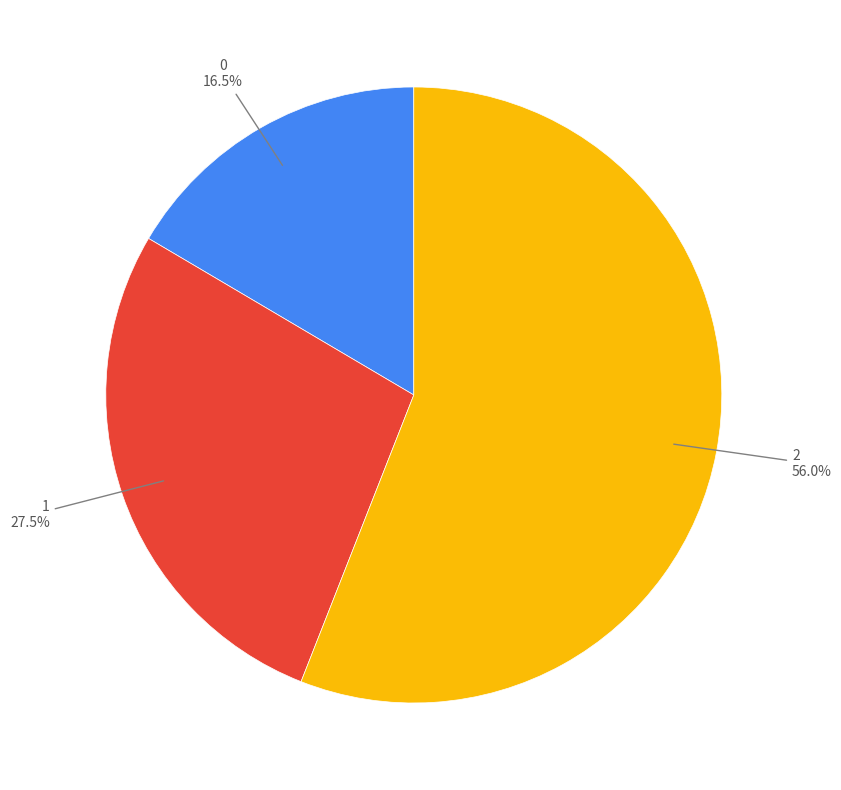

Is there any slice that represents more than half of the pie?

Yes